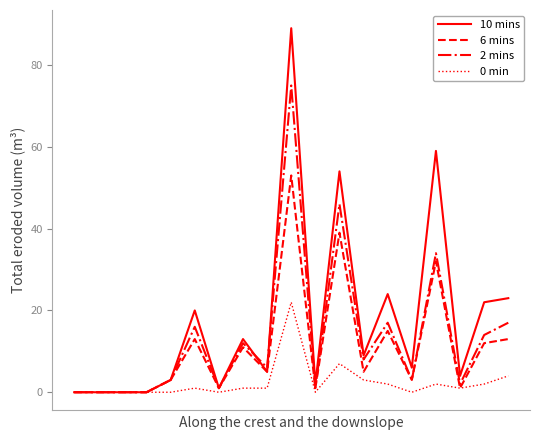

What is the maximum value shown in the chart?

89